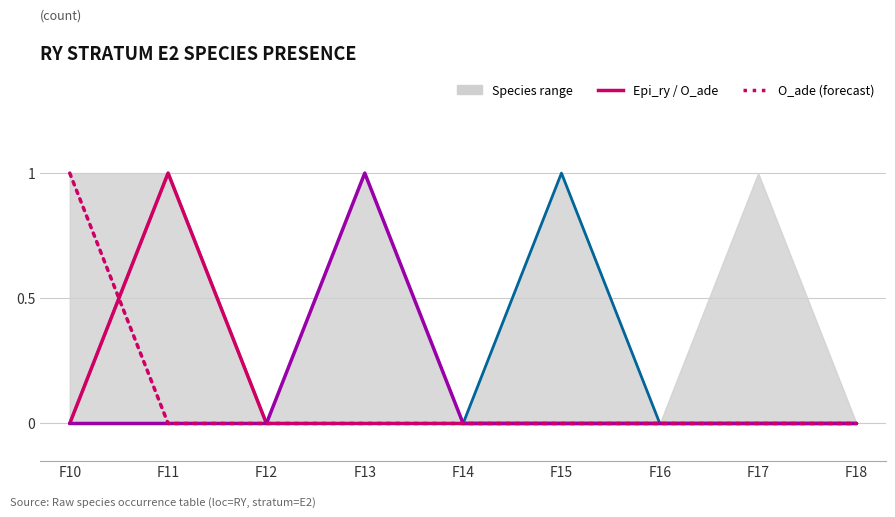

Where is L_cus nearest to the value 0?

F10